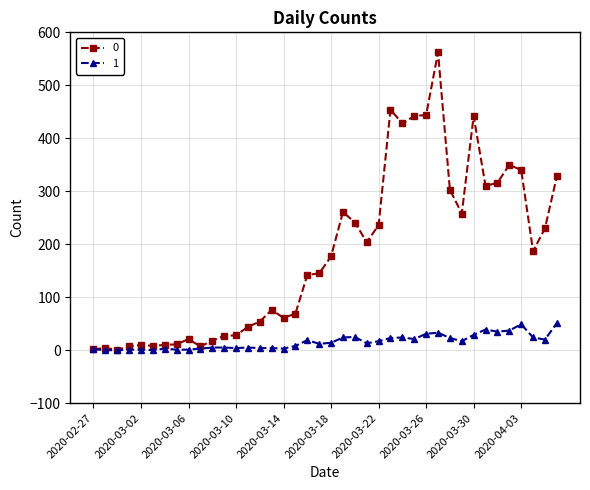

True or false: 0 has more than 2 interior local peaks.

True